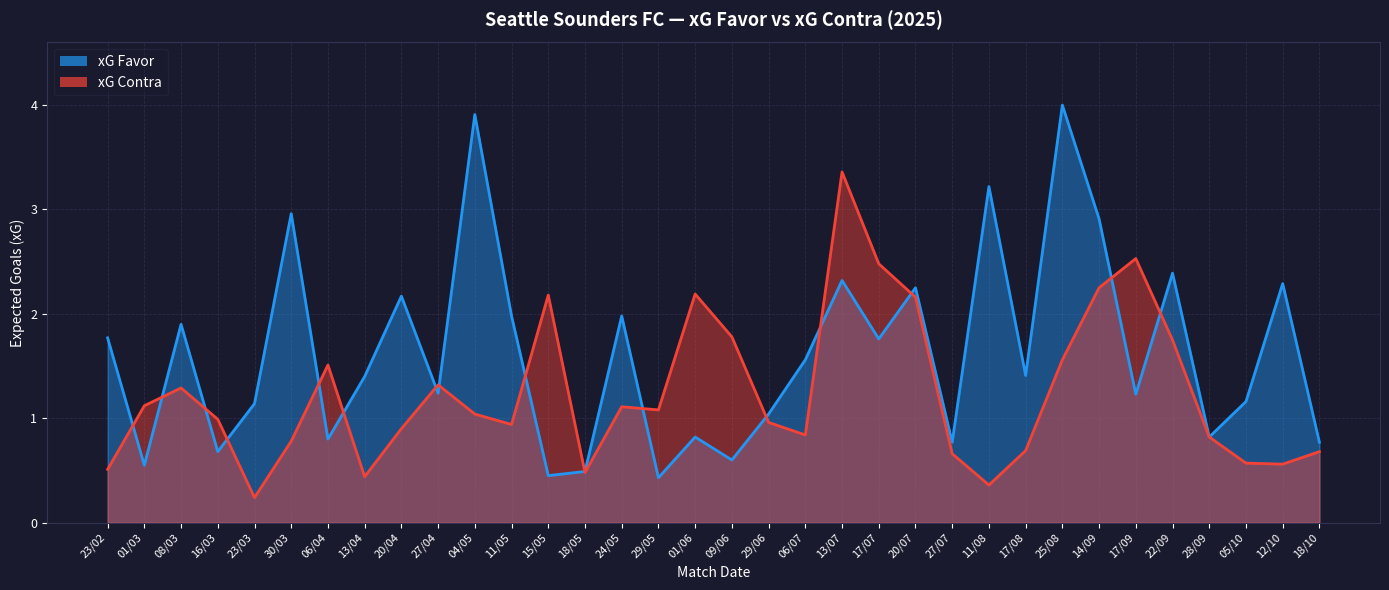

How many values in the xG Favor series are below 1?

11